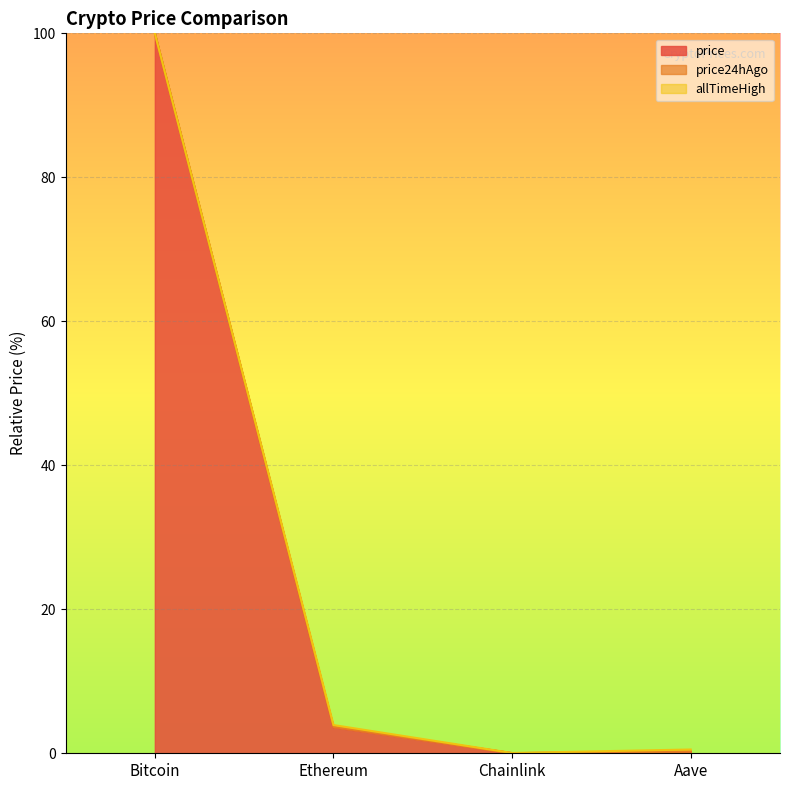

Where is the first local minimum for price?

Chainlink